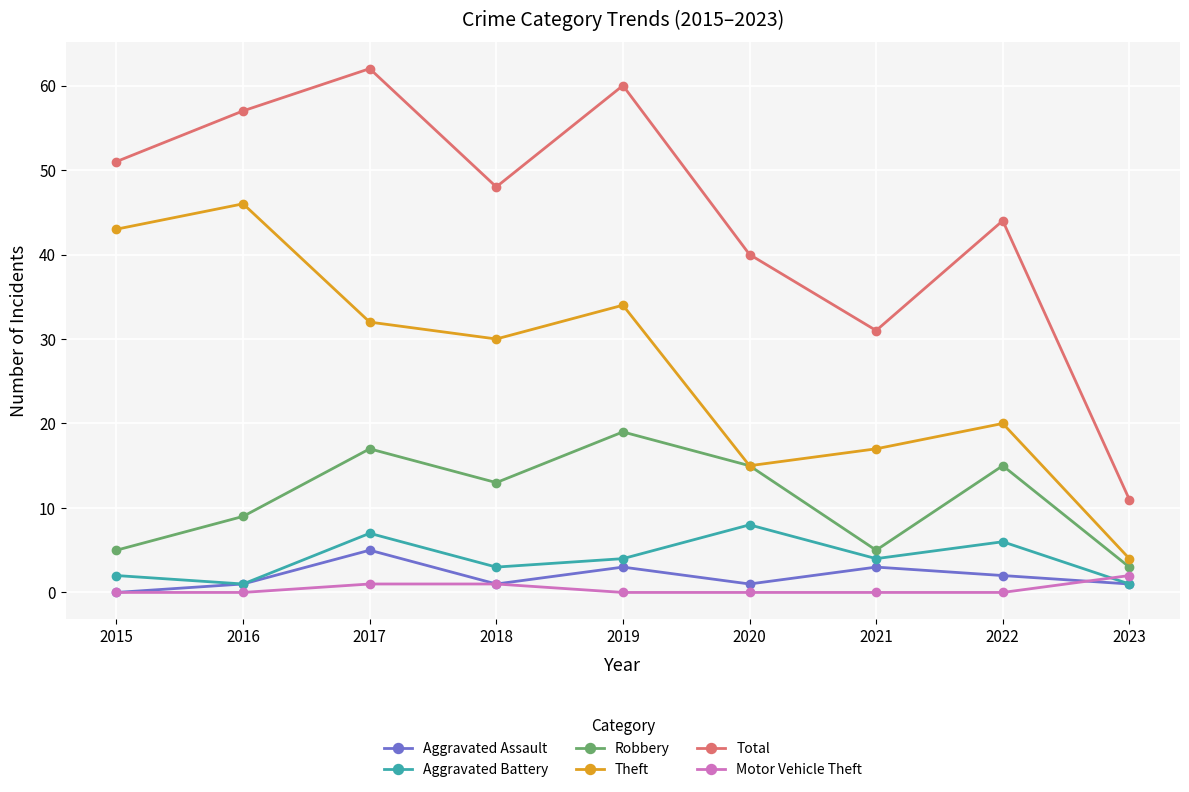

What is the difference between the Theft values at 2015 and 2023?

39